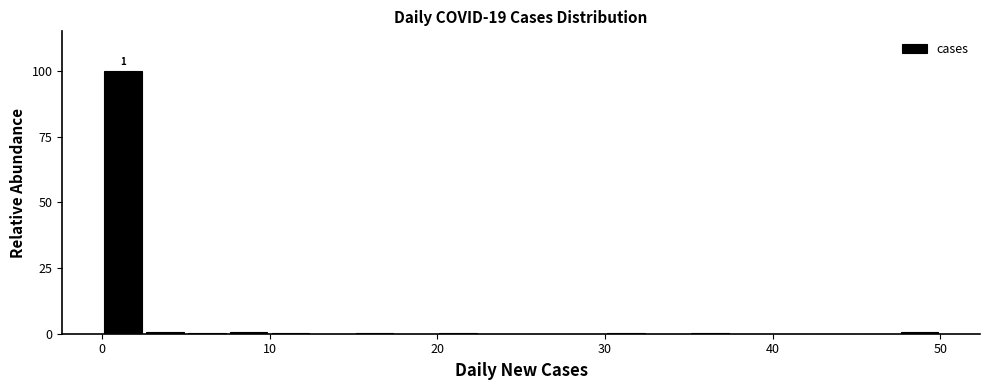

Read against the x-axis, roughly where is the centre of the tallest bar?

1